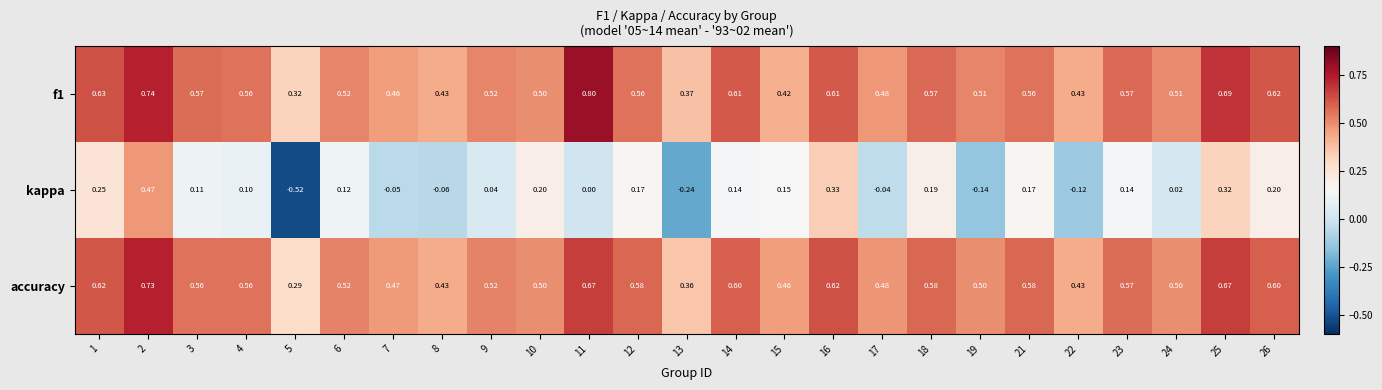

At which category does the chart reach its minimum across all series?

5